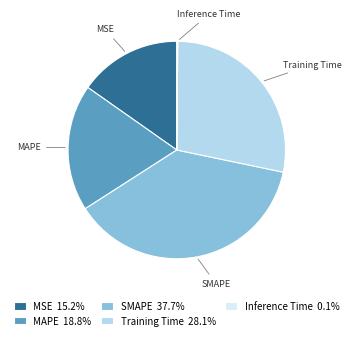

Is Training Time 28.1% the majority of the pie?

No